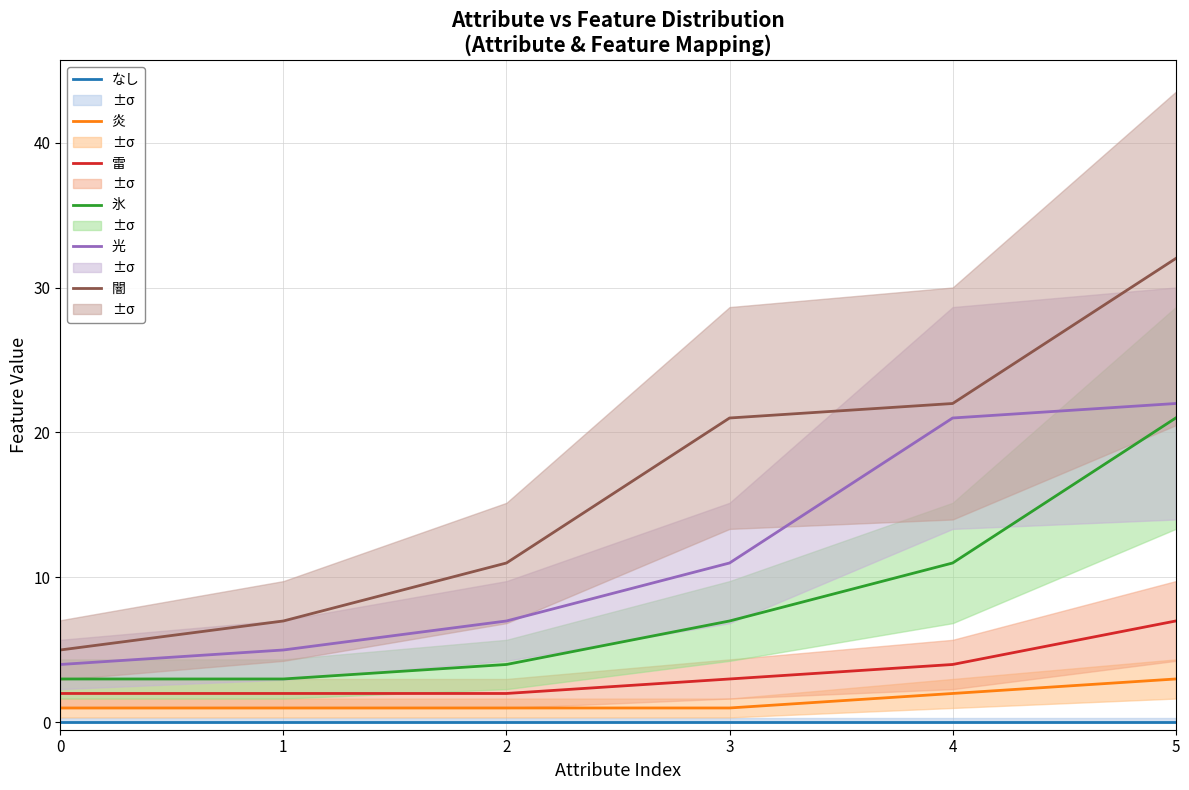

Is the value of 氷 at 2 greater than the value of 闇 at 3?

No